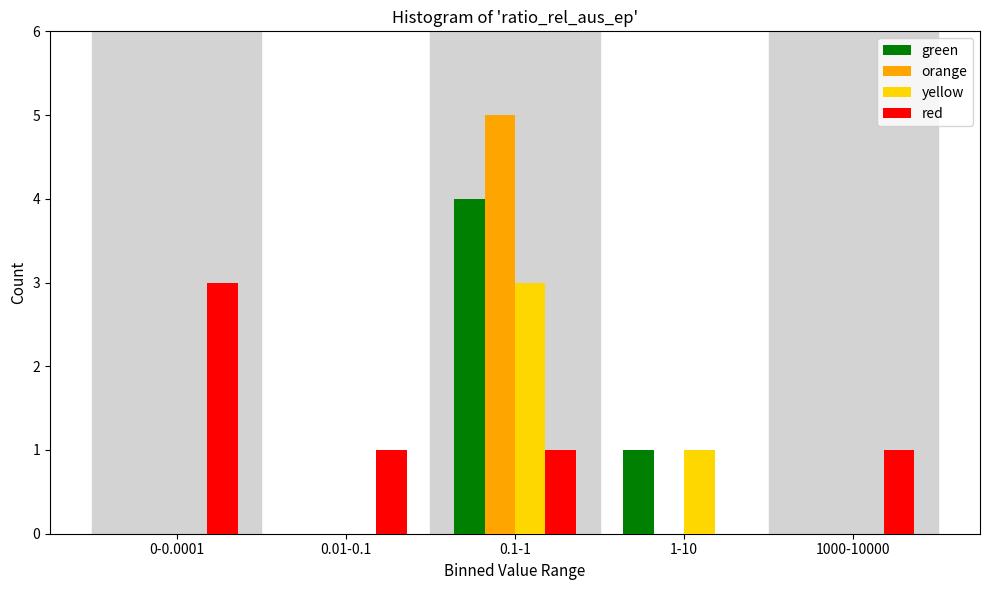

Reading right to left, what are all the values shown in this chart?

green: 1000-10000=0	1-10=1	0.1-1=4	0.01-0.1=0	0-0.0001=0
orange: 1000-10000=0	1-10=0	0.1-1=5	0.01-0.1=0	0-0.0001=0
yellow: 1000-10000=0	1-10=1	0.1-1=3	0.01-0.1=0	0-0.0001=0
red: 1000-10000=1	1-10=0	0.1-1=1	0.01-0.1=1	0-0.0001=3